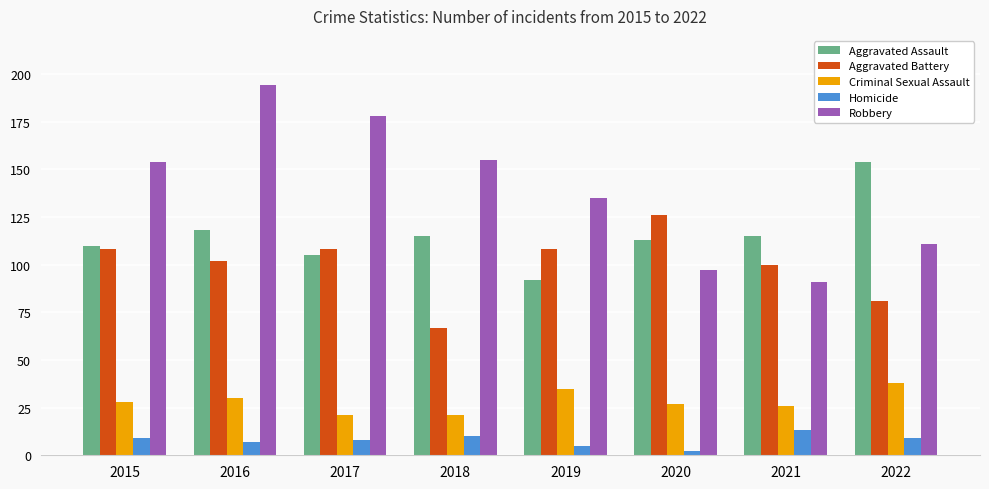

Which label corresponds to the smallest value in the chart?

2020